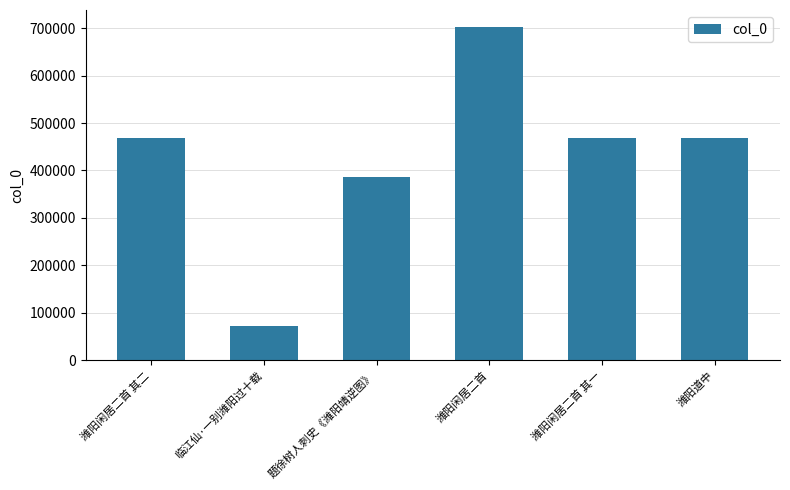

What is the label of the 5th bar from the left?

潍阳闲居二首 其一